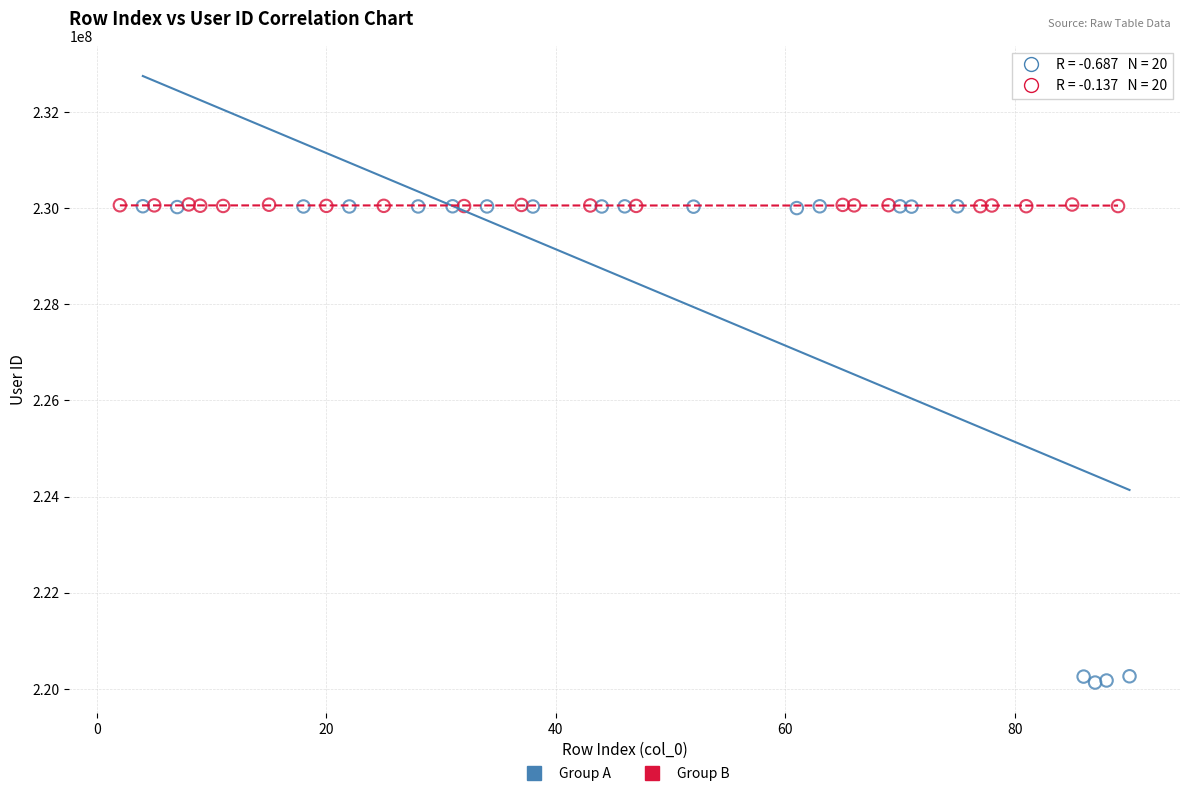

Which series has the largest Y range (max minus min)?

Group A